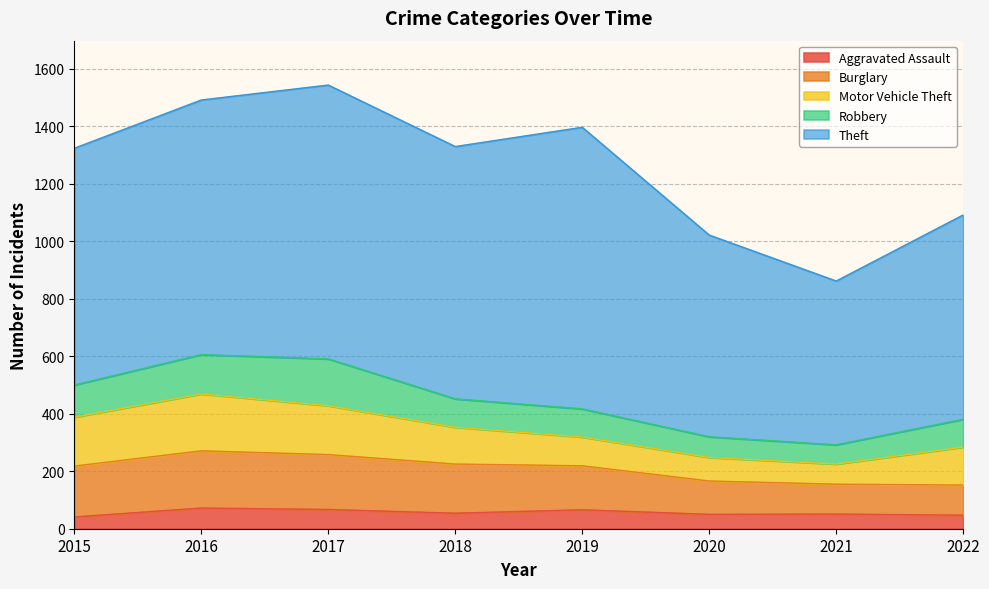

What is the minimum value for Aggravated Assault?

41